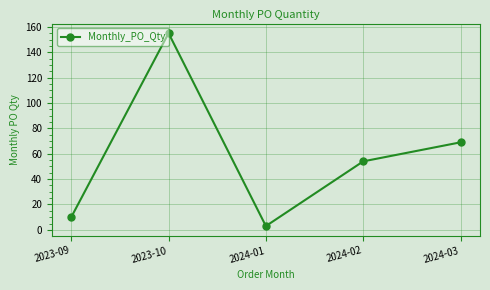

How many values are below 54?

2